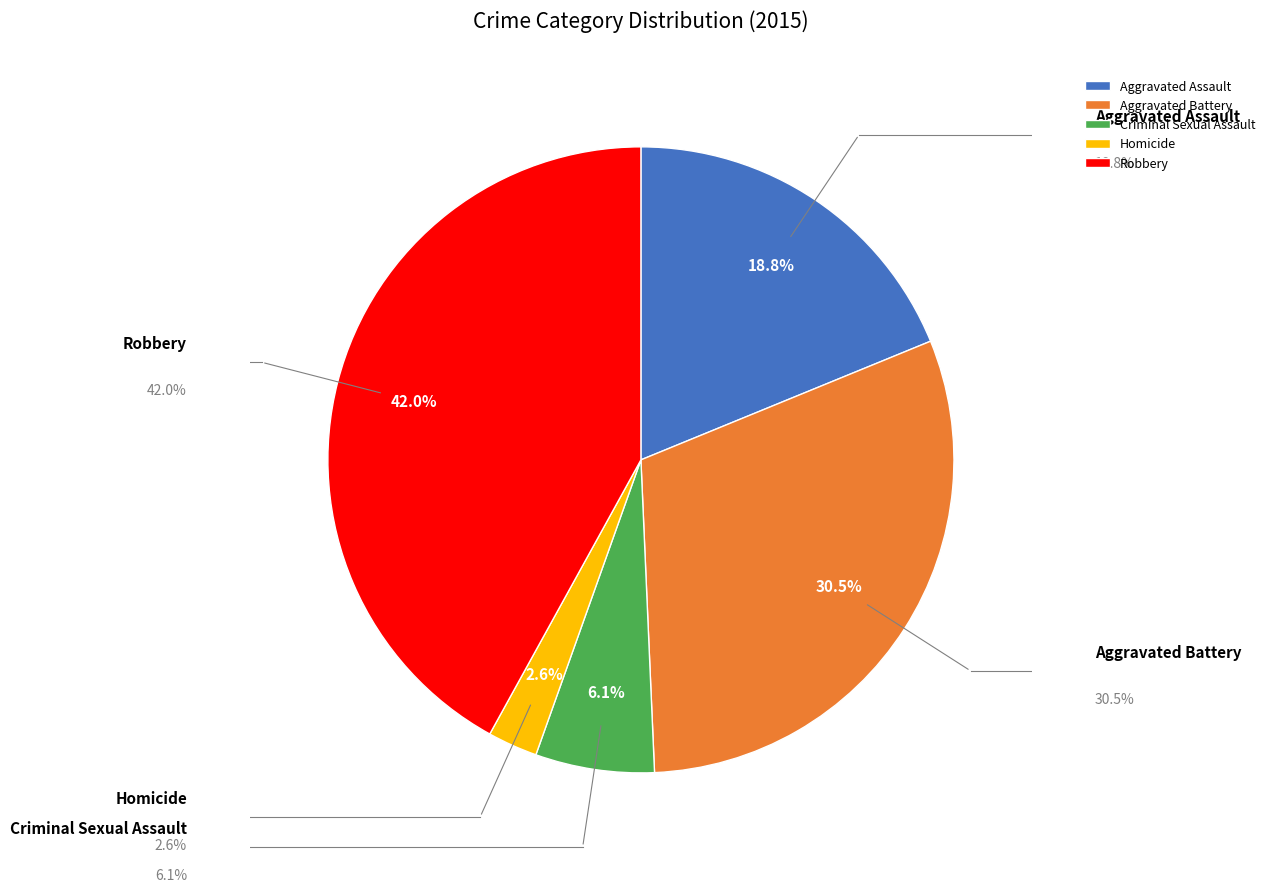

To the nearest percent, what is the average slice percentage?

20%